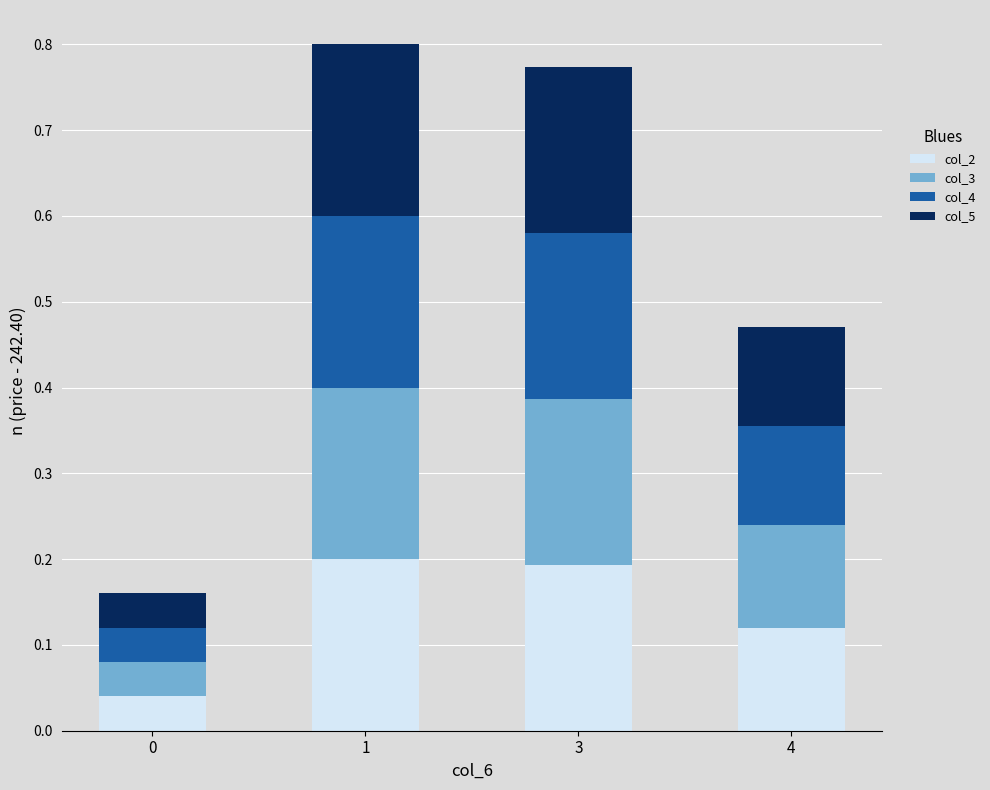

The col_2 series shows 0.2 at 3. True or false?

True